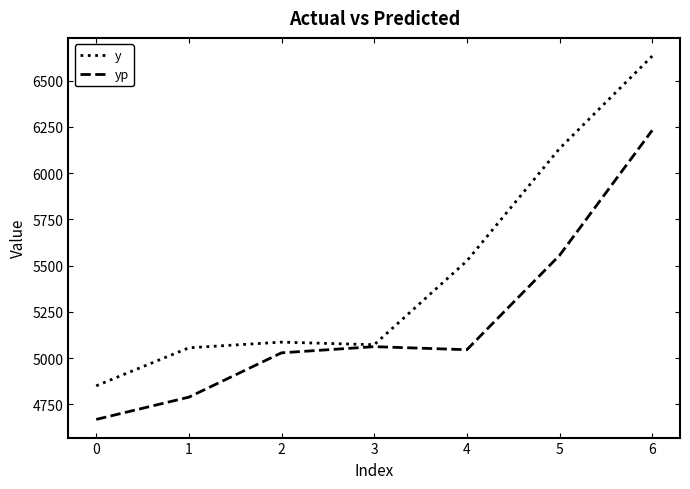

What is the difference between the highest and lowest values at 4?

480.0